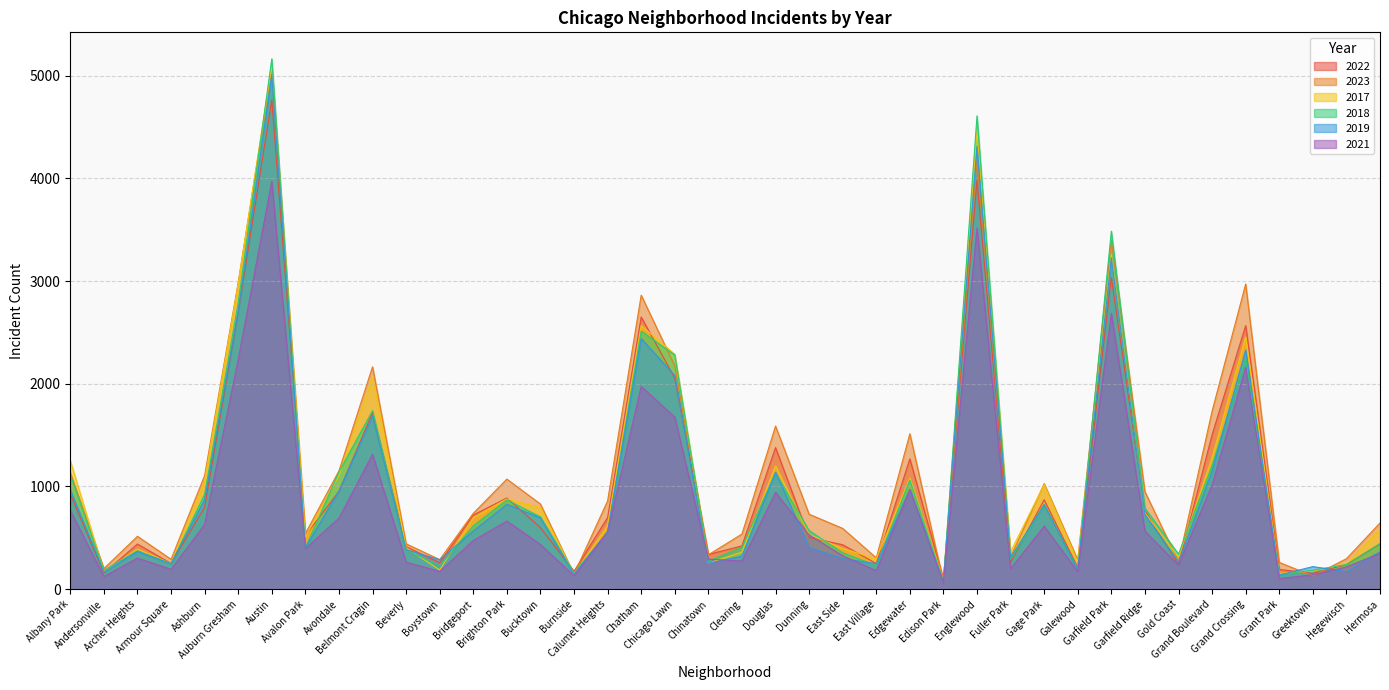

Where do 2019 and 2023 first cross each other?

Edgewater and Edison Park